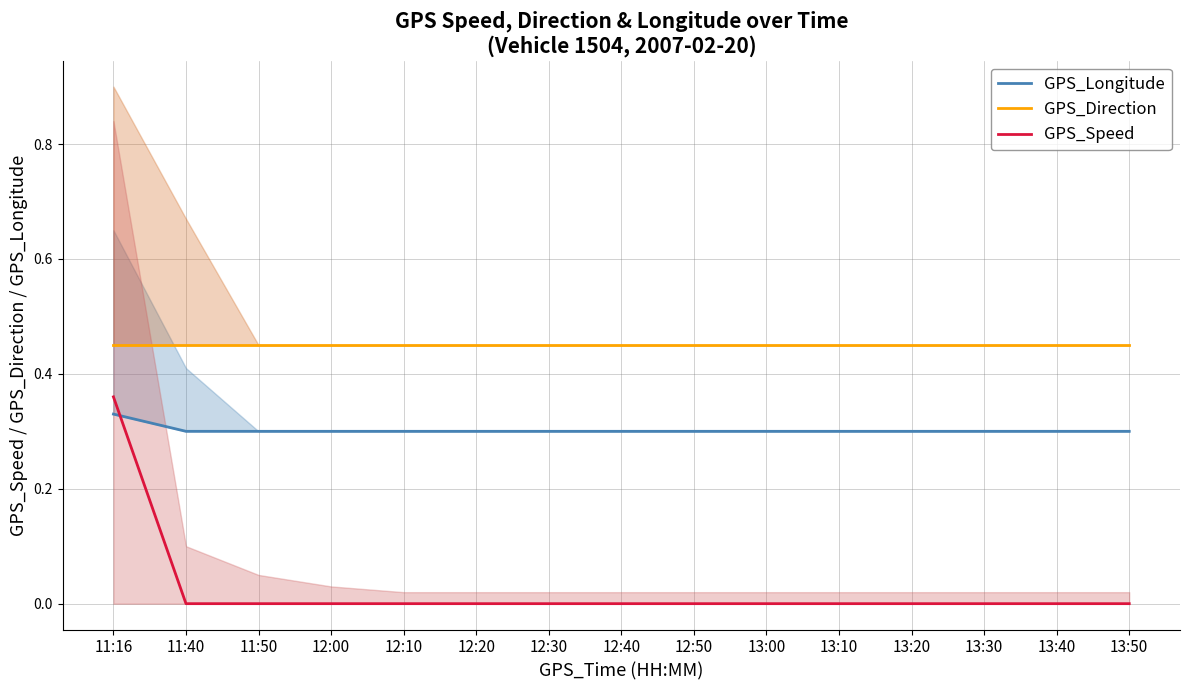

How many intersections are there between GPS_Longitude and GPS_Speed?

1